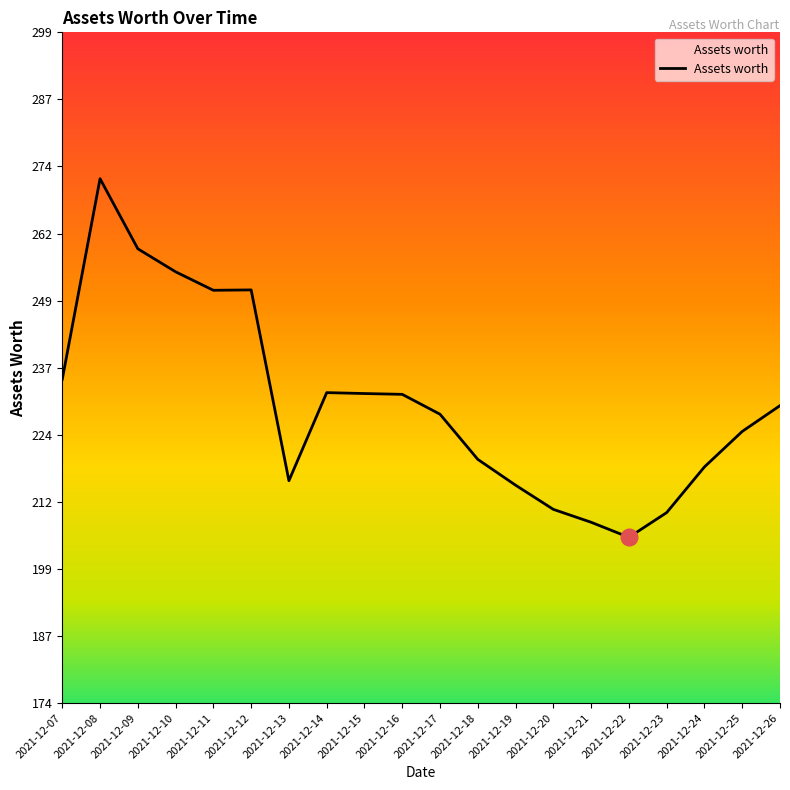

At which label does the data first exceed 230?

2021-12-07